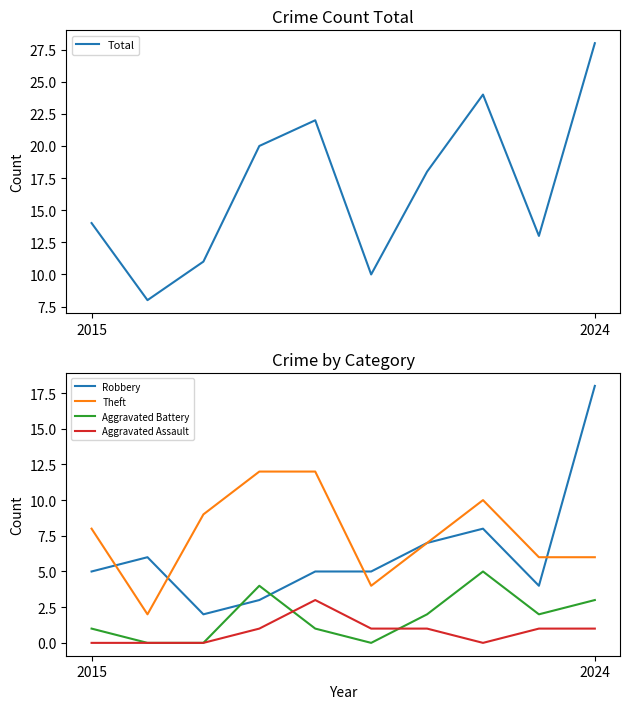

Which series has the largest total across all categories?

Total